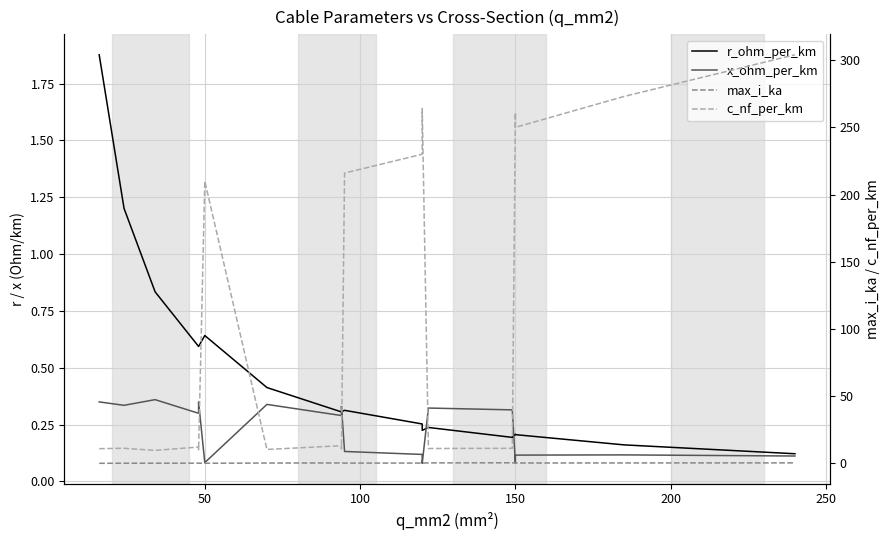

How many categories are shown in the chart?

18